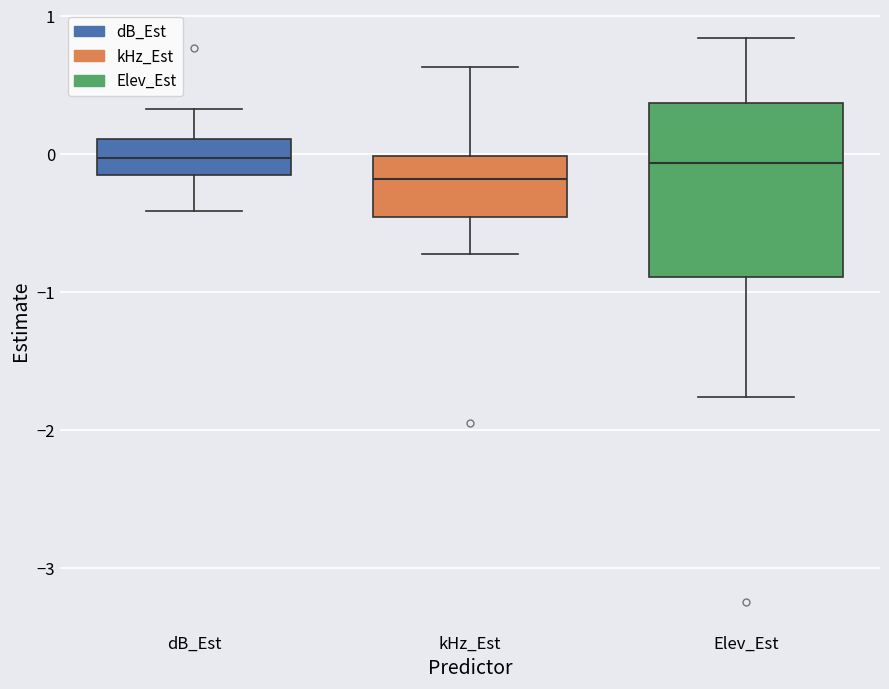

Reading left to right, read every box against the y-axis: the position of its median line, the range the box covers, and the ends of its whiskers. The values are not printed on the chart, so give them approximately, as read against the axis.

dB_Est: median 0.0, box -0.2 to 0.1, whiskers -0.4 to 0.3
kHz_Est: median -0.2, box -0.5 to 0.0, whiskers -0.7 to 0.6
Elev_Est: median -0.1, box -0.9 to 0.4, whiskers -1.8 to 0.8